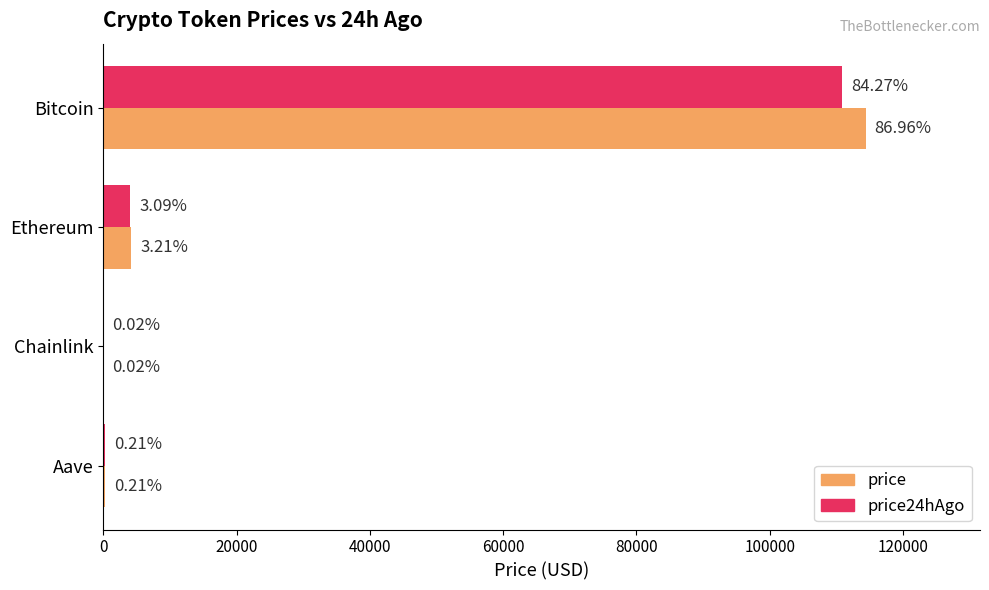

What is the value of the price bar at the 2nd from the left?

4228.4